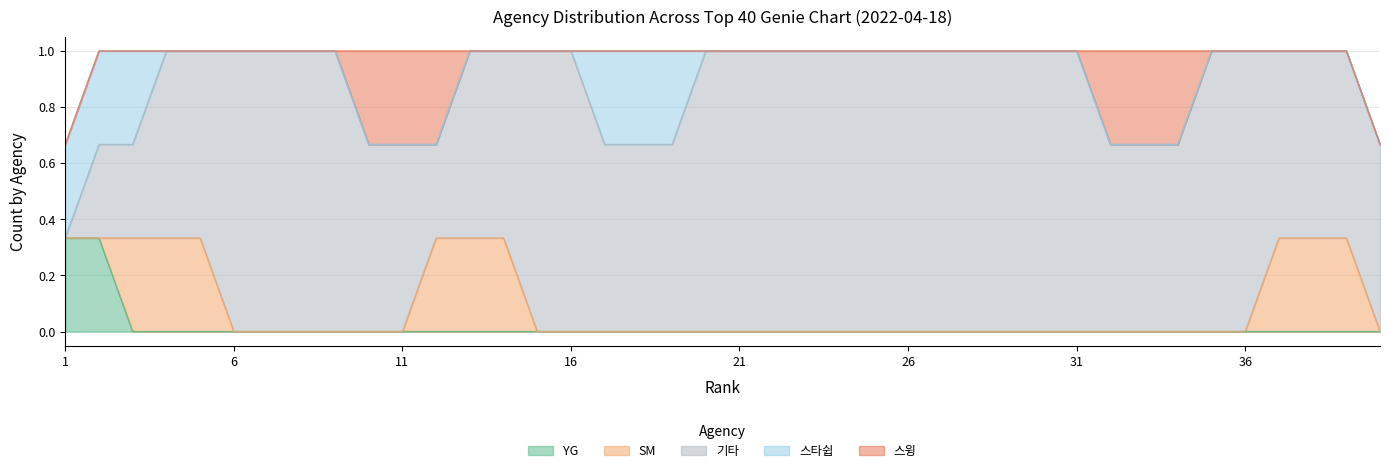

The 기타 series shows 2 at 22. True or false?

False